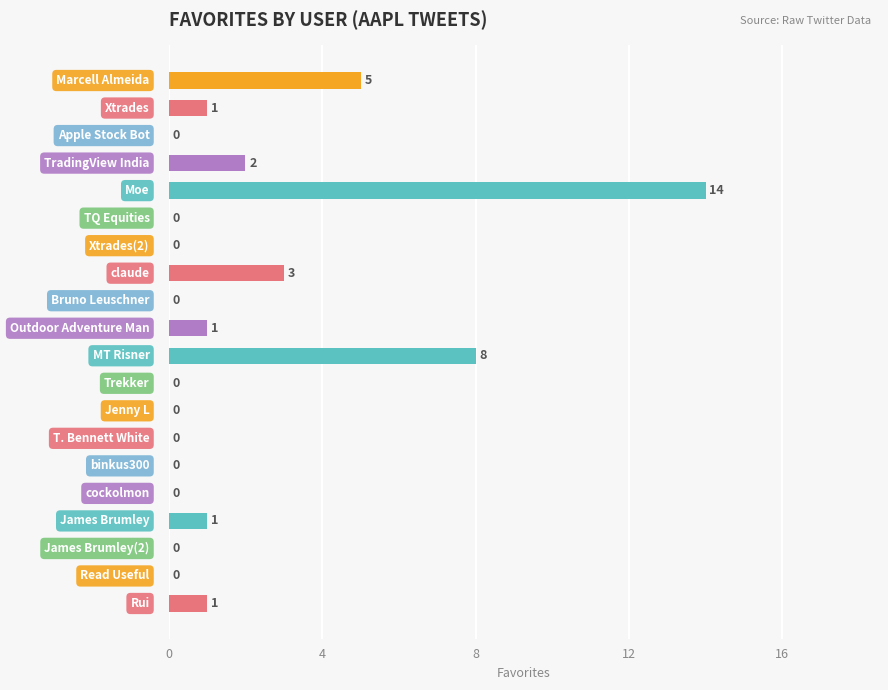

What is the maximum value shown in the chart?

14